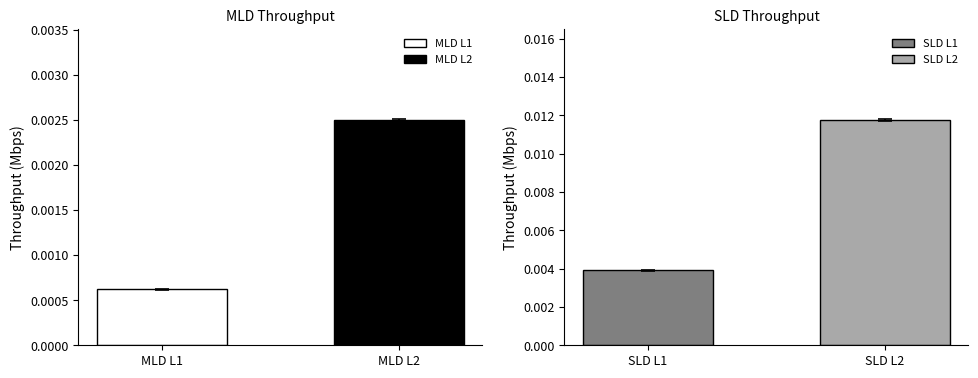

Which series has the largest range (max minus min)?

Throughput of SLD on Link 2